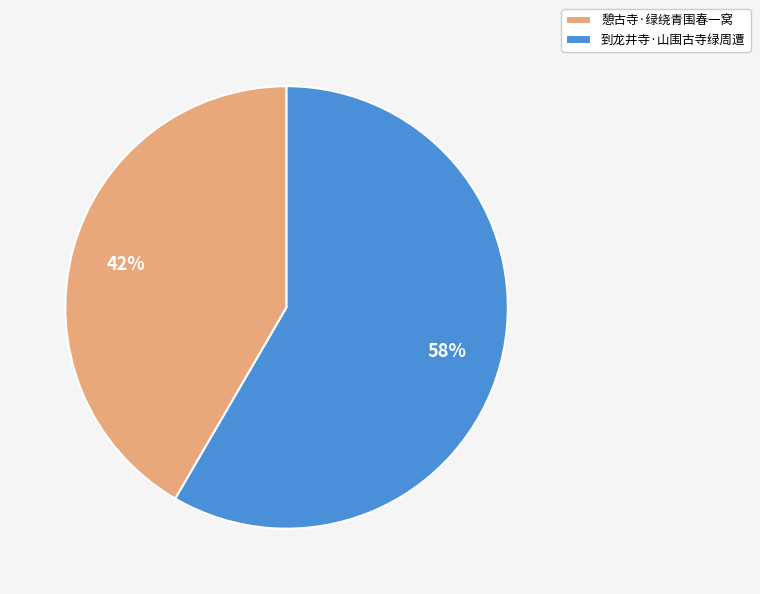

To the nearest percent, what portion does 憩古寺·绿绕青围春一窝 represent?

42%